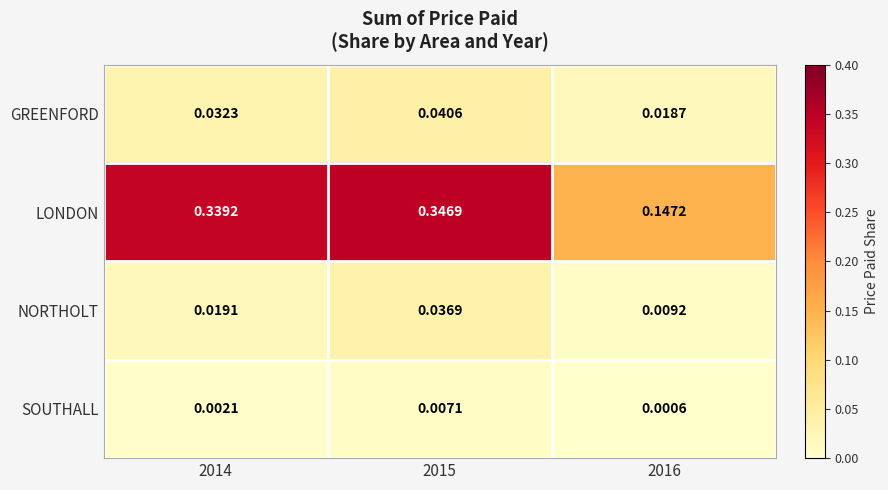

Which series has the largest range (max minus min)?

LONDON